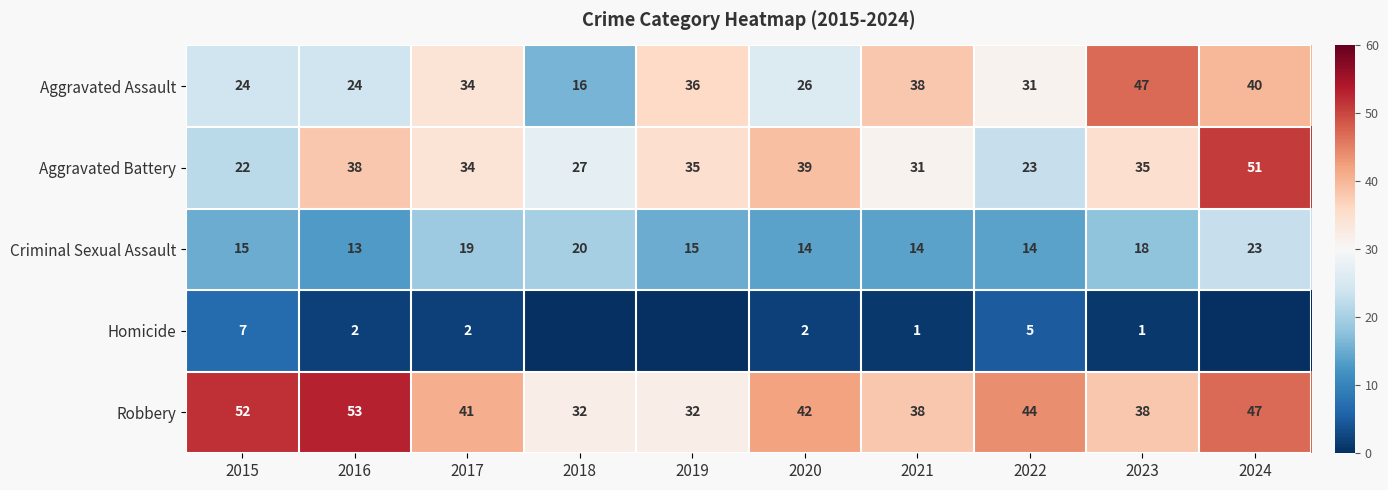

Rank the series at 2015 from highest to lowest value.

Robbery, Aggravated Assault, Aggravated Battery, Criminal Sexual Assault, Homicide